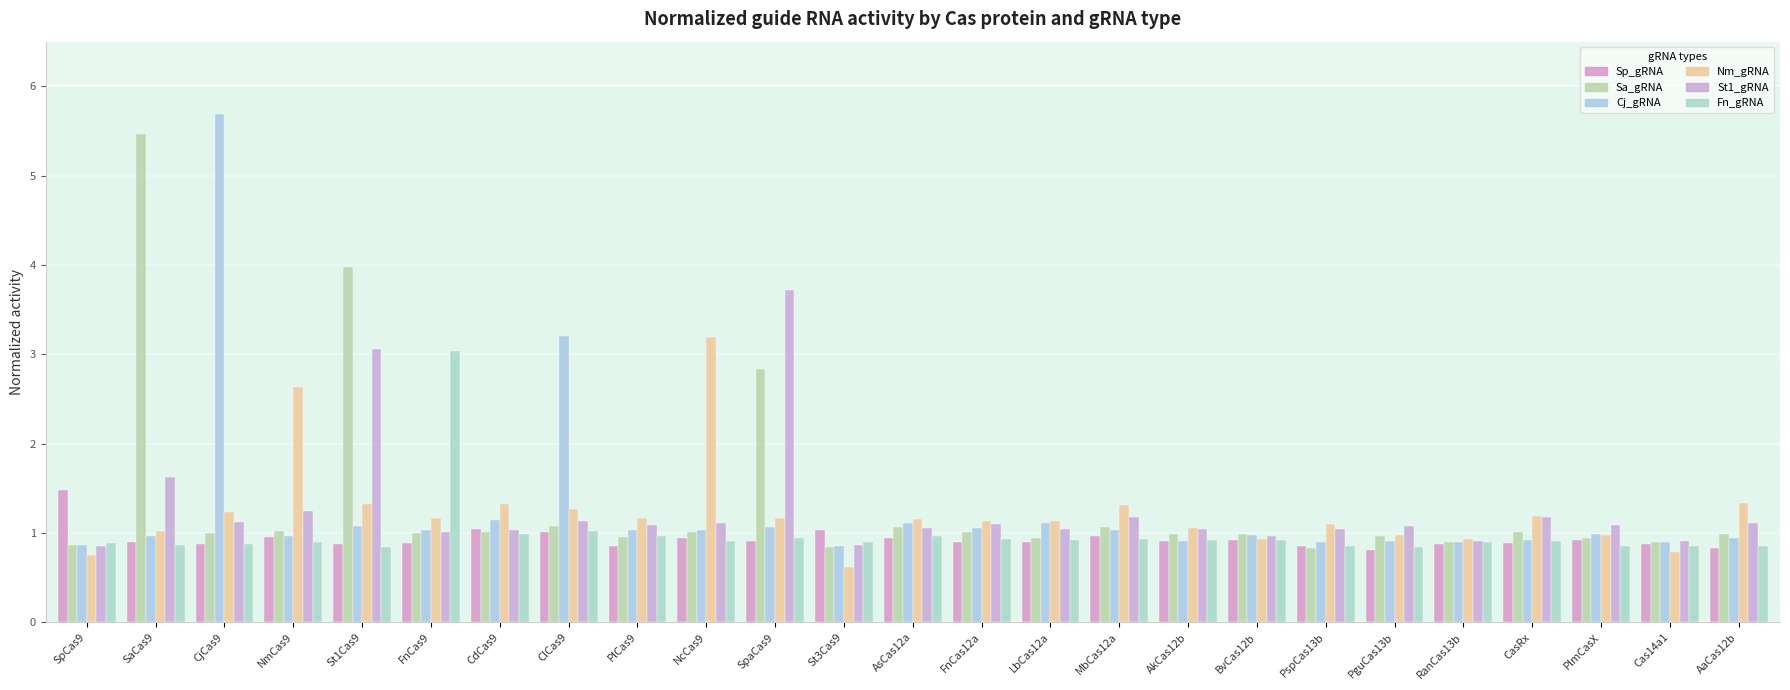

What is the difference between the second highest and minimum values in the Nm_gRNA series?

2.0